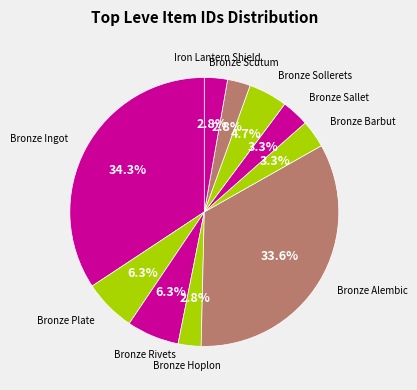

Approximately how many times larger is the value at Iron Lantern Shield compared to Bronze Barbut?

0.8